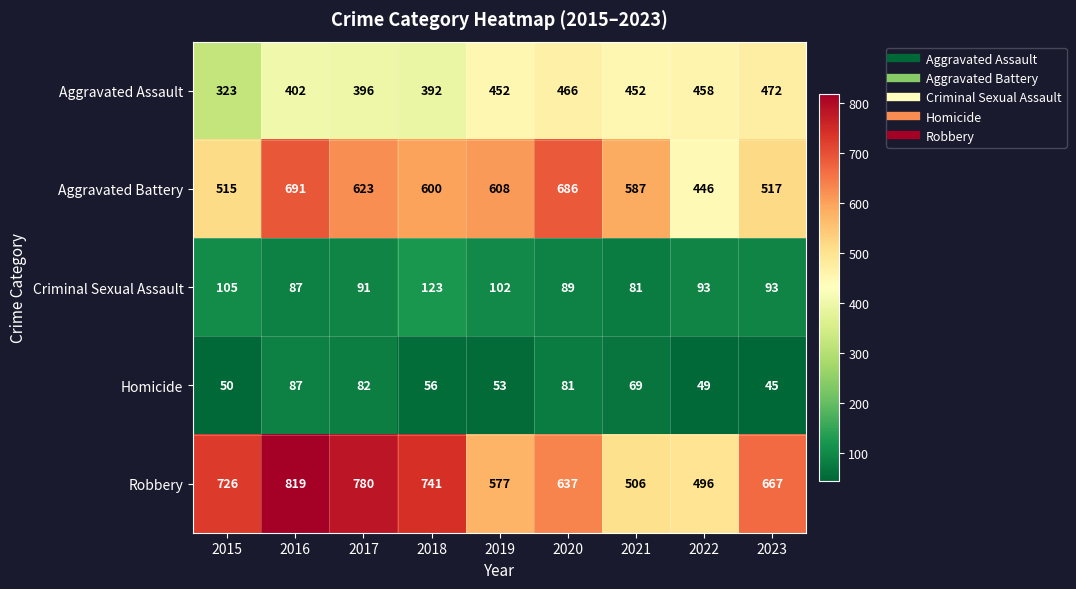

Read the Homicide value at 2017, to the nearest 10.

80